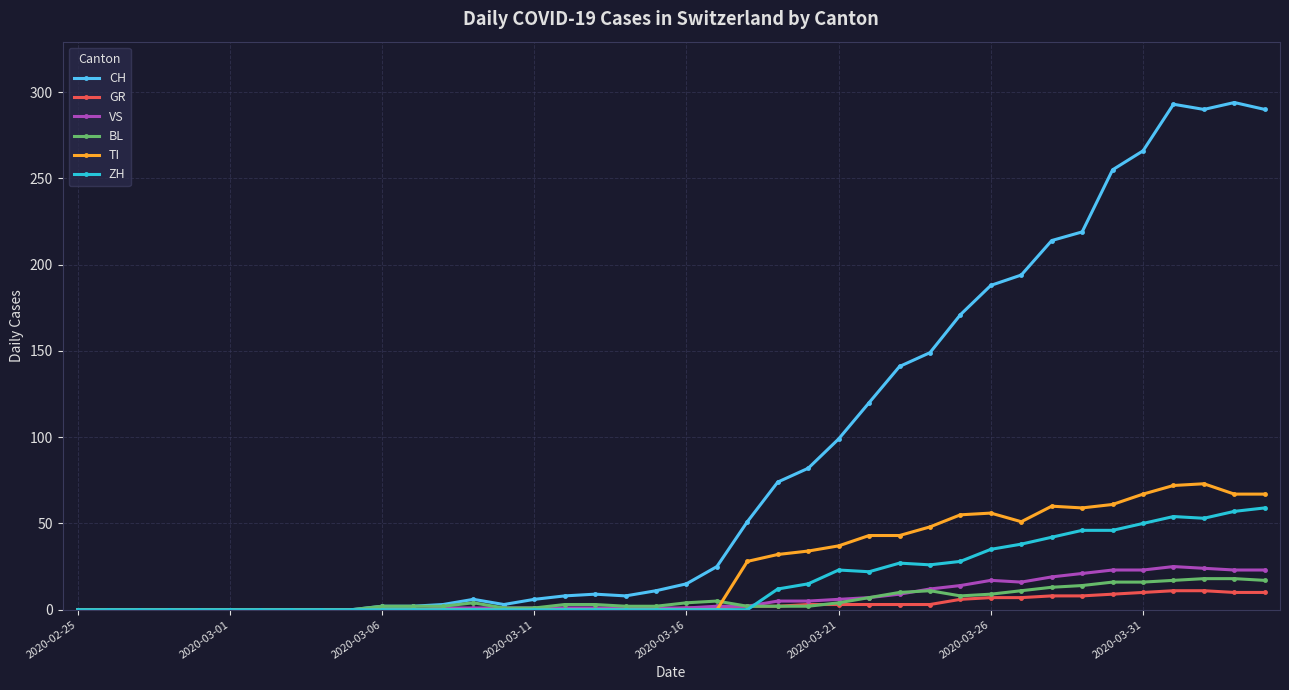

What is the sum of all BL values?

226